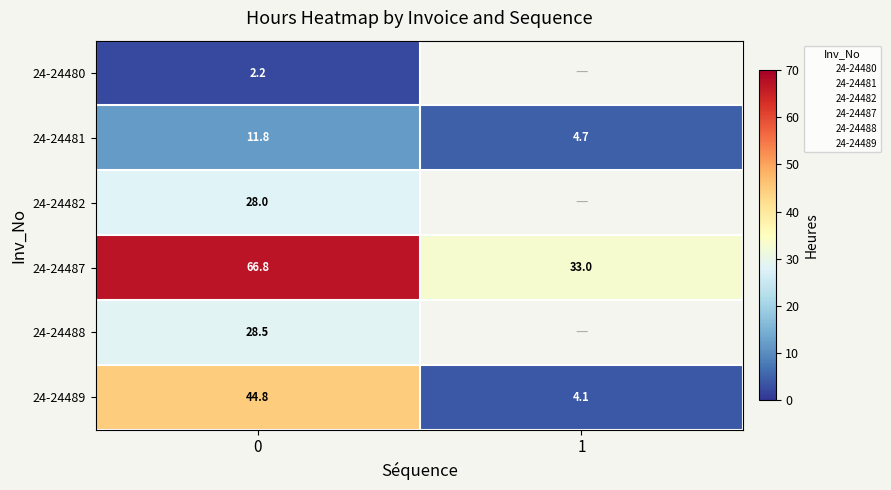

Is the value of 24-24481 at 0 greater than the value of 24-24482 at 1?

No